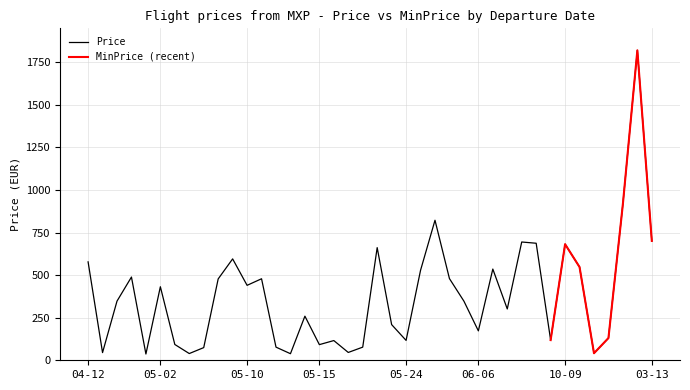

Which series has the widest spread of values?

Price